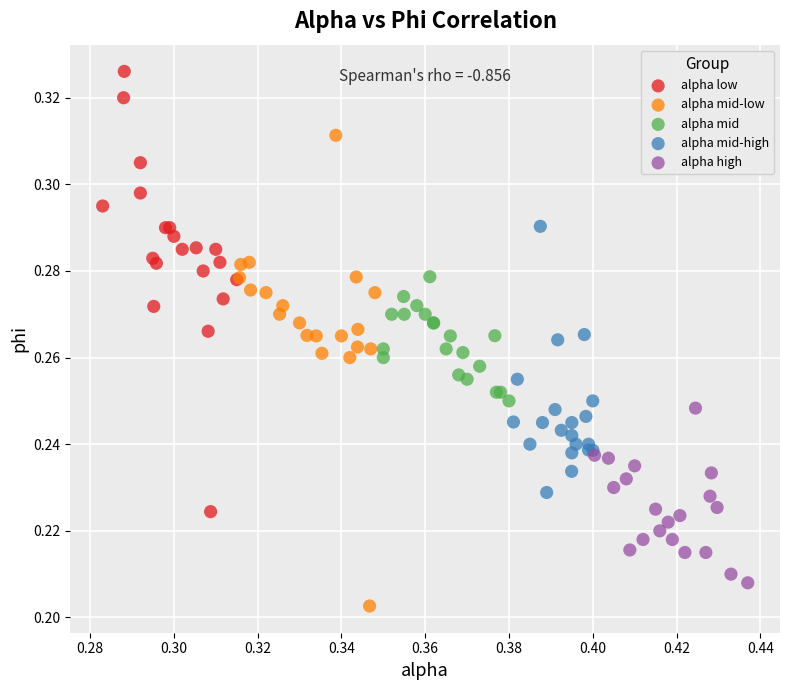

Which series contains the highest Y value?

alpha low